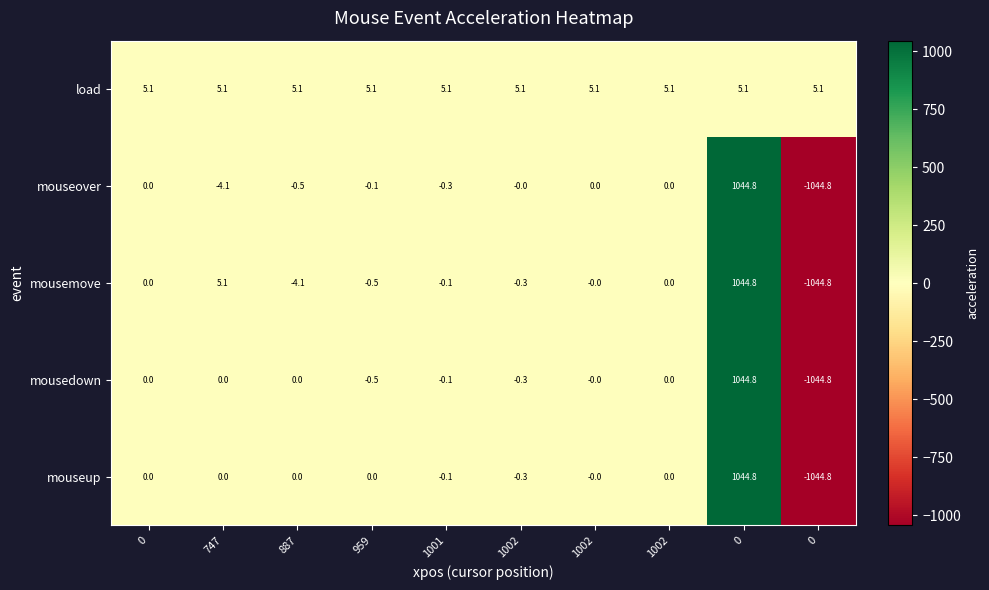

How many values in the mousedown series are below 0?

4